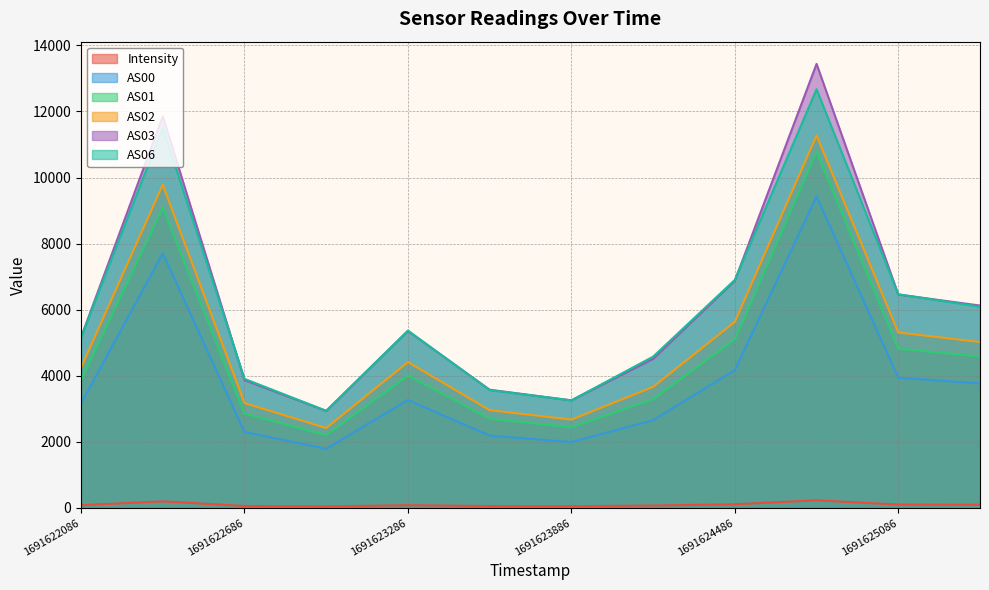

At which label does AS02 reach its peak?

1691624786